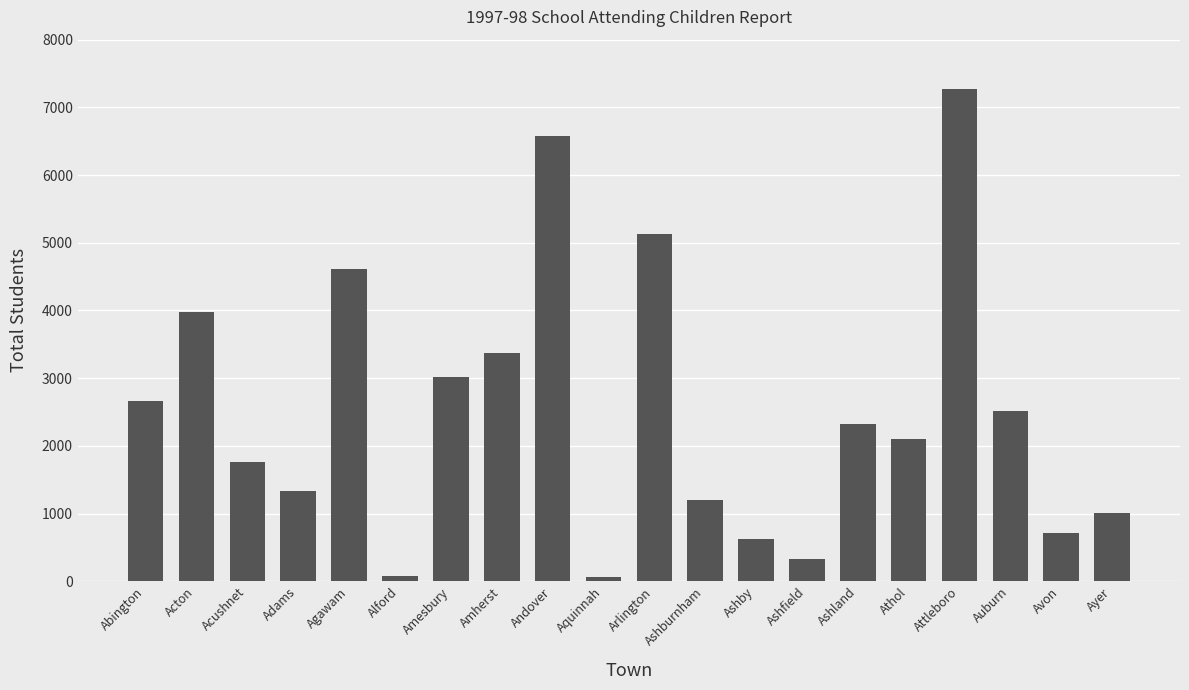

The value at Ashburnham is 1202. True or false?

True